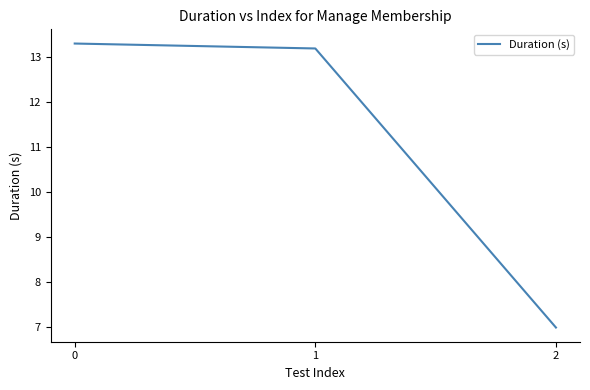

What is the ratio of the value at 1 to the value at 0?

1.0